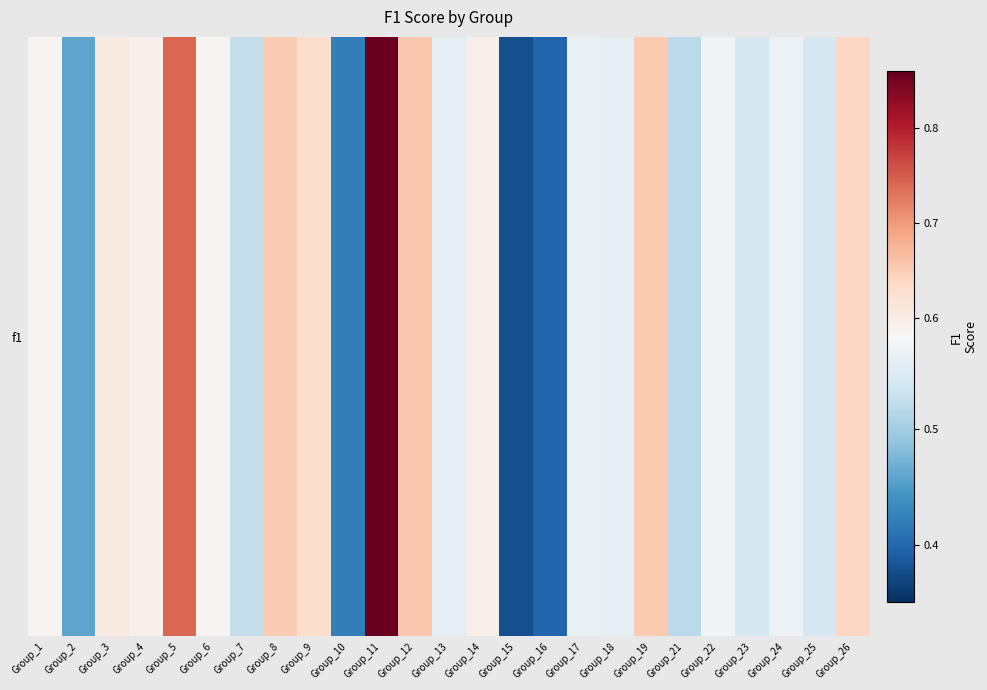

What is the difference between the maximum and minimum values?

0.5